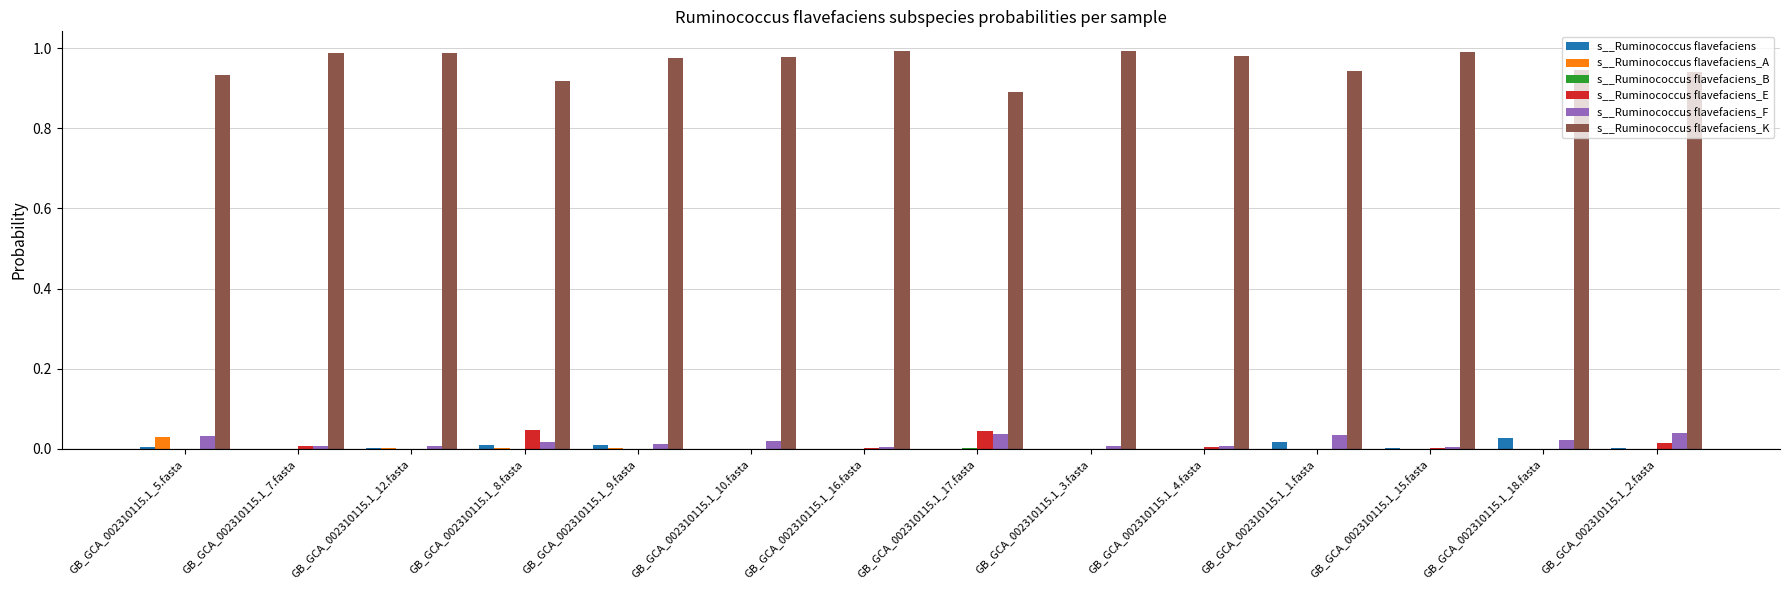

True or false: s__Ruminococcus flavefaciens has a value of 0.0 at GB_GCA_002310115.1_18.fasta.

True